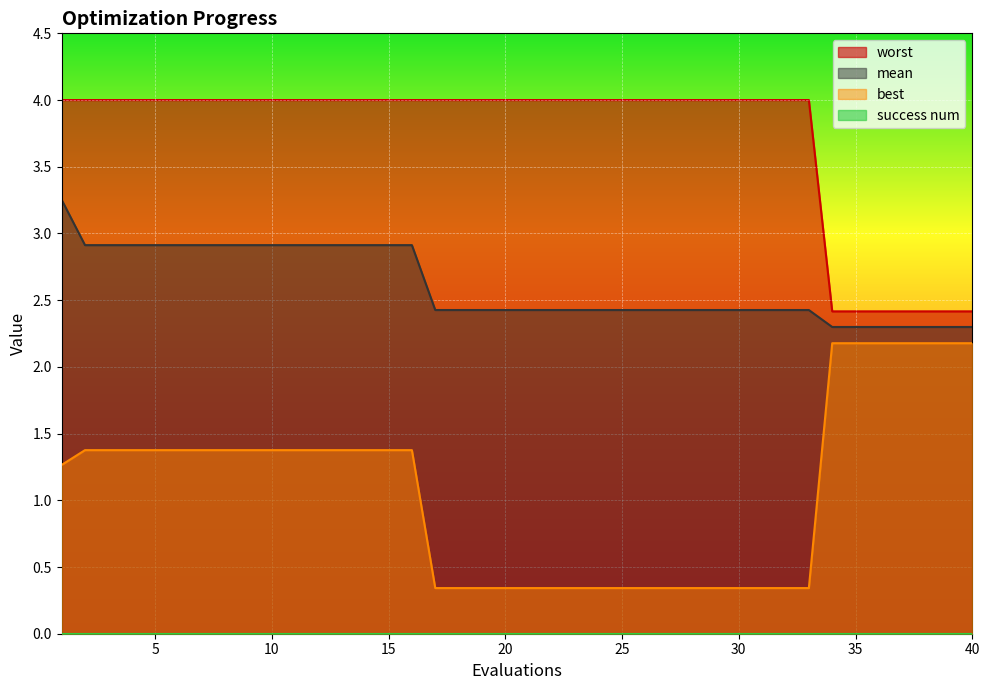

Reading right to left, transcribe all the data shown in this chart.

mean: 2.3	2.3	2.3	2.3	2.3	2.3	2.3	2.4	2.4	2.4	2.4	2.4	2.4	2.4	2.4	2.4	2.4	2.4	2.4	2.4	2.4	2.4	2.4	2.4	2.9	2.9	2.9	2.9	2.9	2.9	2.9	2.9	2.9	2.9	2.9	2.9	2.9	2.9	2.9	3.3
best: 2.2	2.2	2.2	2.2	2.2	2.2	2.2	0.3	0.3	0.3	0.3	0.3	0.3	0.3	0.3	0.3	0.3	0.3	0.3	0.3	0.3	0.3	0.3	0.3	1.4	1.4	1.4	1.4	1.4	1.4	1.4	1.4	1.4	1.4	1.4	1.4	1.4	1.4	1.4	1.3
worst: 2.4	2.4	2.4	2.4	2.4	2.4	2.4	4.0	4.0	4.0	4.0	4.0	4.0	4.0	4.0	4.0	4.0	4.0	4.0	4.0	4.0	4.0	4.0	4.0	4.0	4.0	4.0	4.0	4.0	4.0	4.0	4.0	4.0	4.0	4.0	4.0	4.0	4.0	4.0	4.0